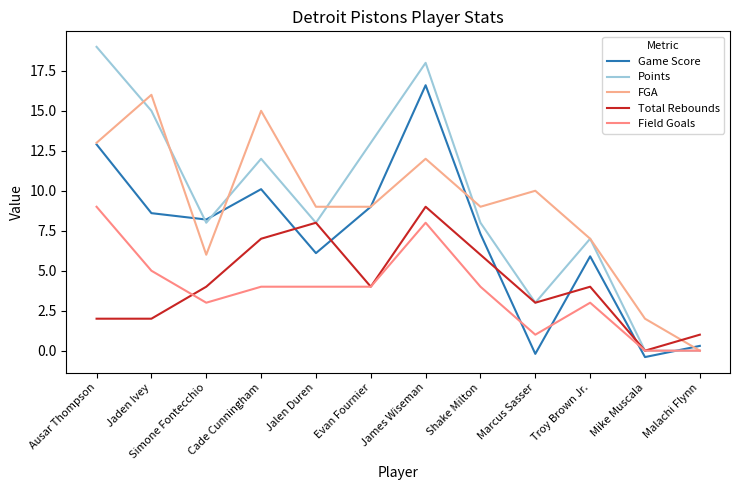

Which series has the largest total across all categories?

Points